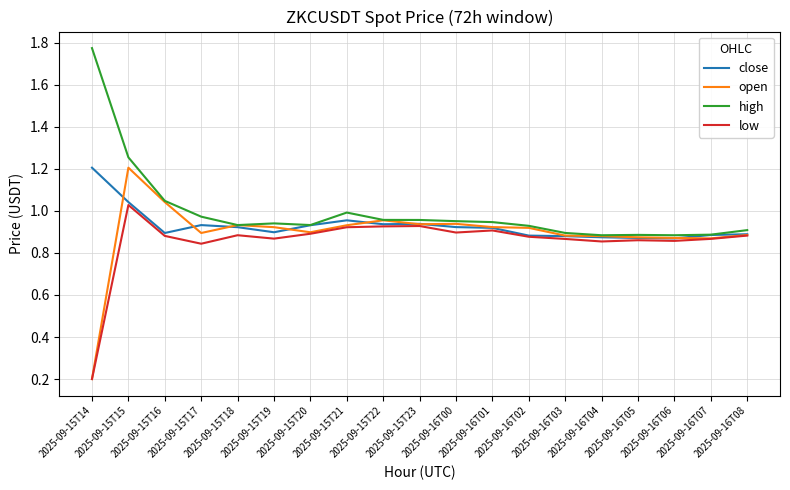

Rank the series by their average value, from lowest to highest.

low, open, close, high